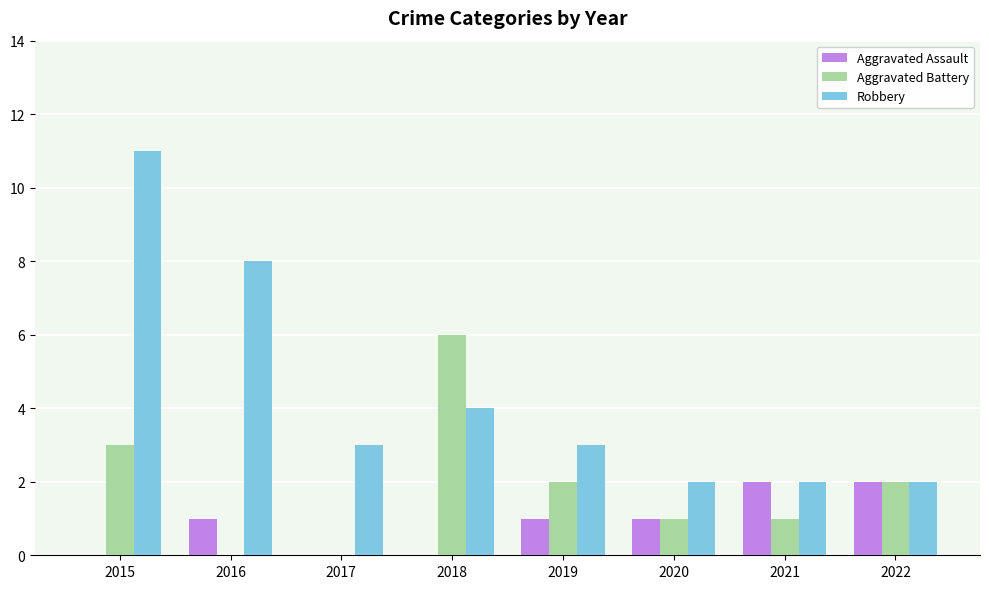

What is the highest value of the Aggravated Assault series?

2